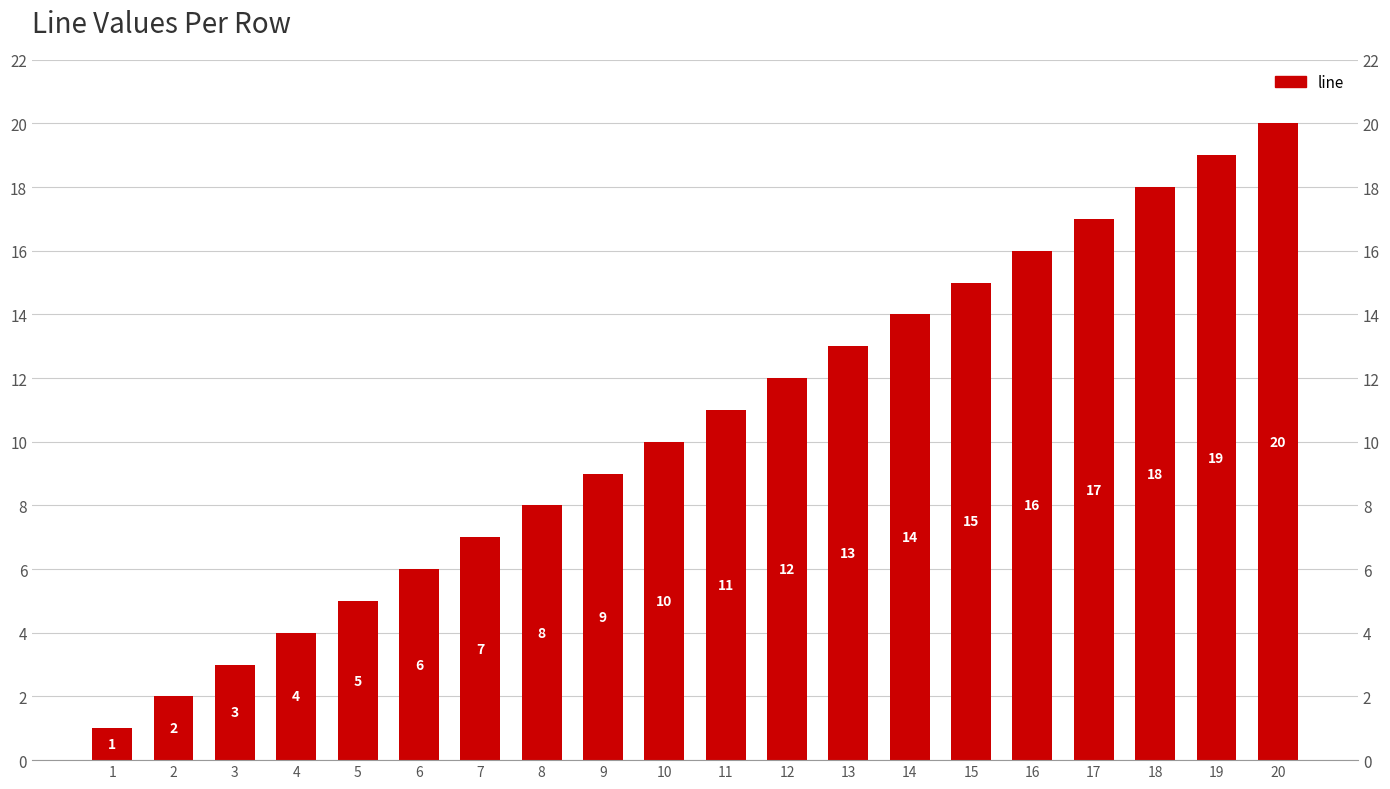

The value at 1 is 1. True or false?

True